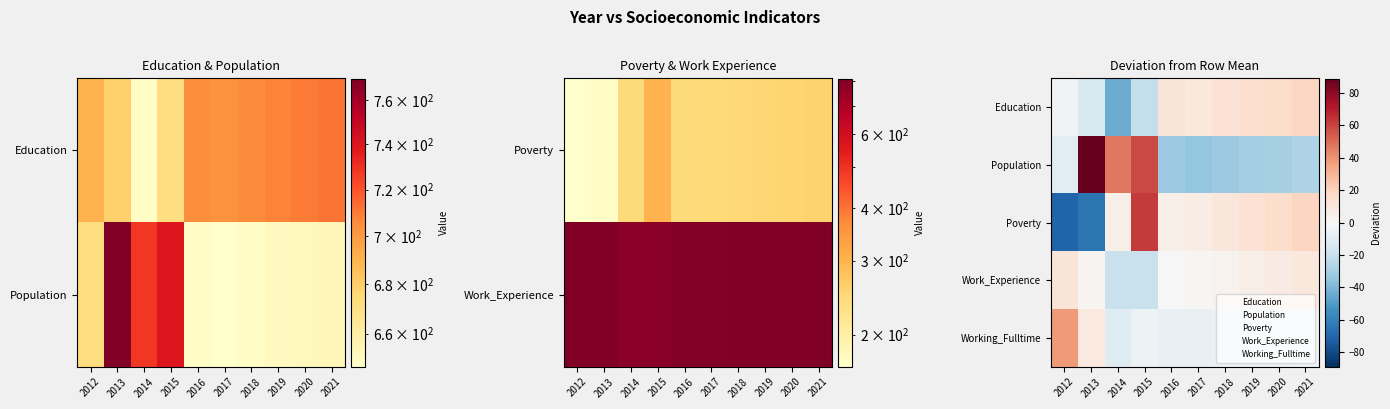

At which label does Population reach its peak?

2013